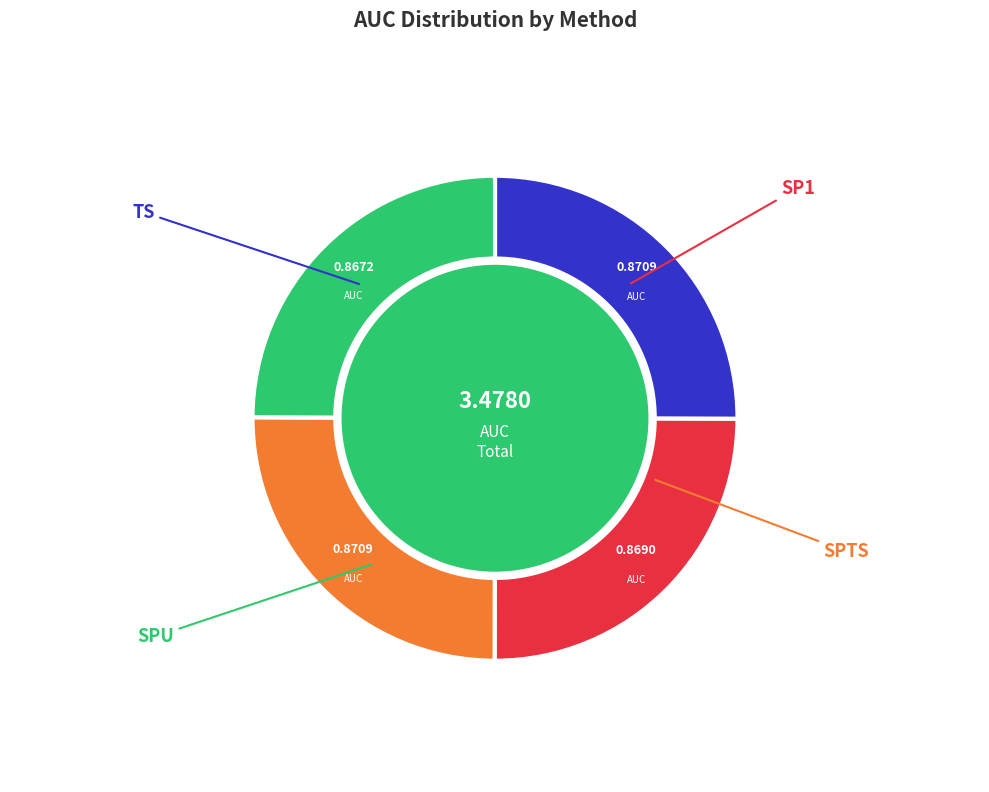

Is there a majority slice in this chart?

No